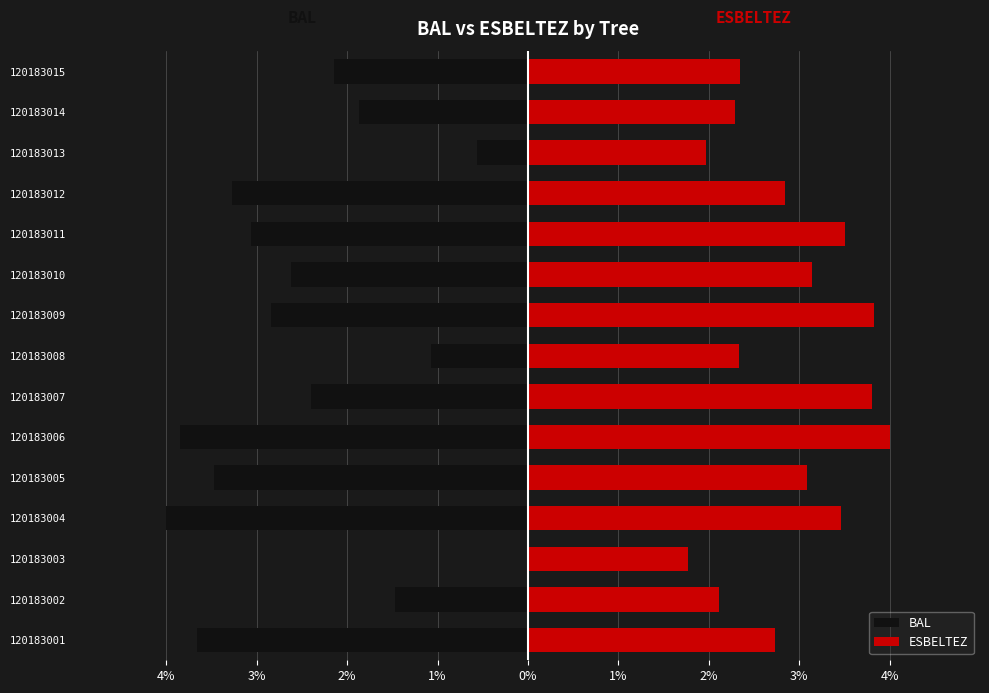

Are the bars horizontal?

Yes